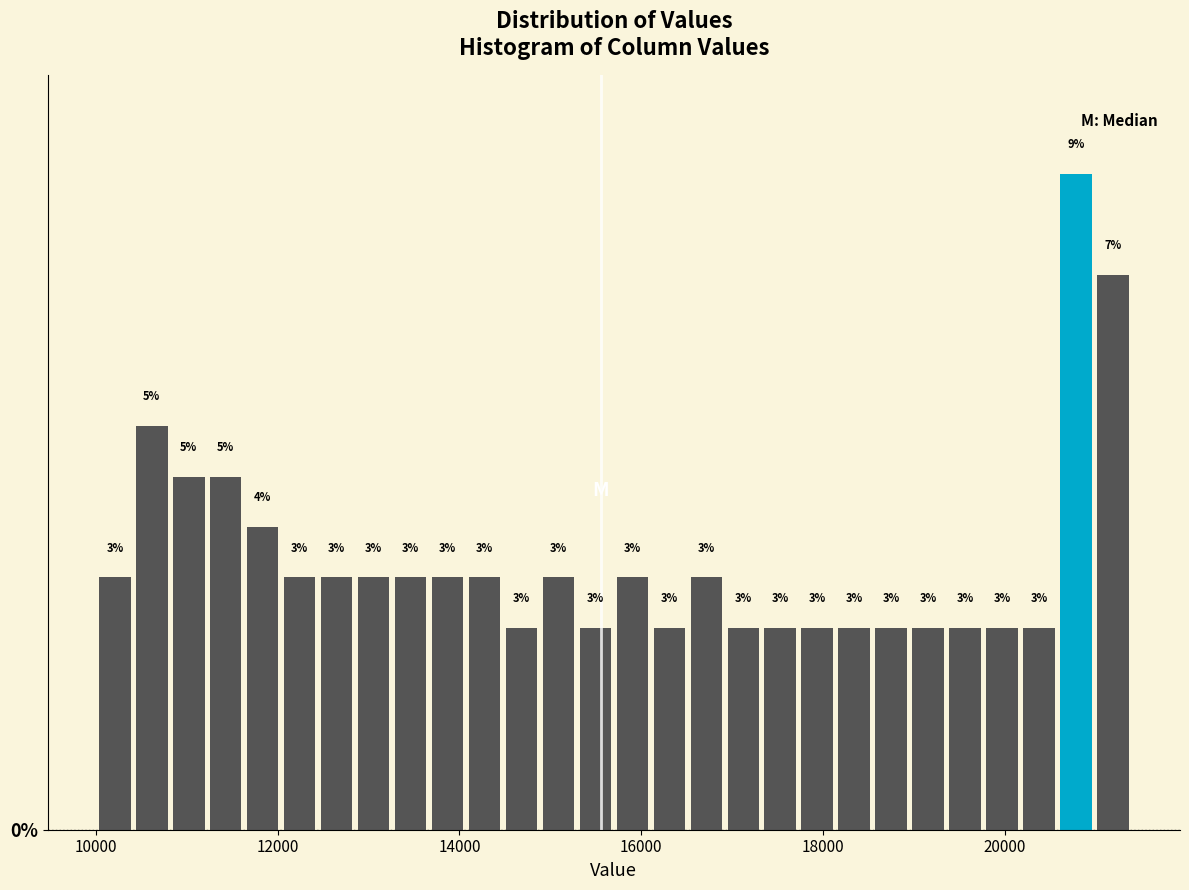

Around what value on the x-axis is the tallest bar? Give the approximate position of its centre, as read against the axis.

20800